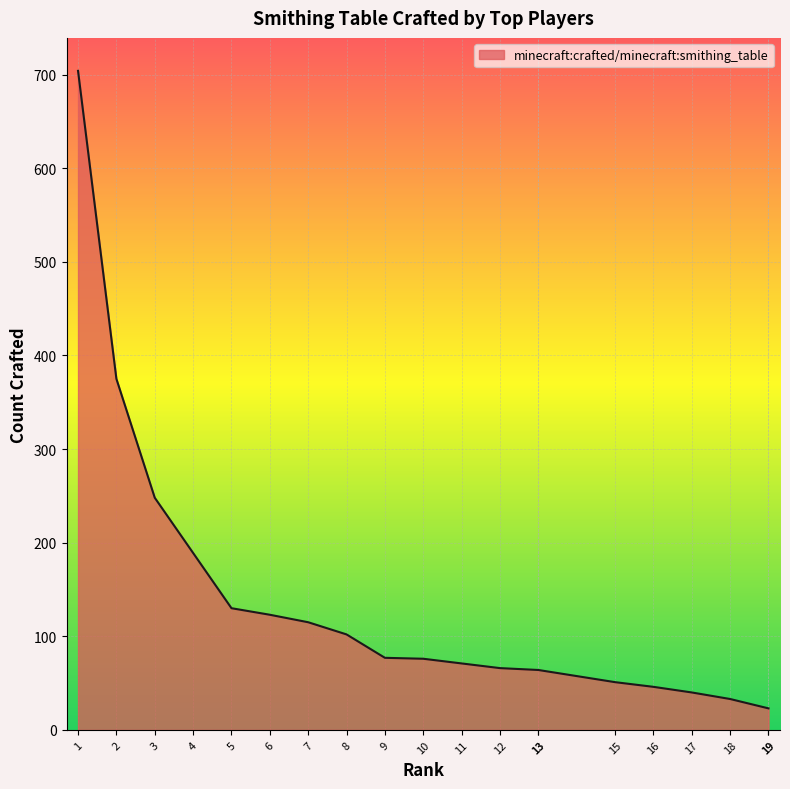

At which label does the data first exceed 76?

1